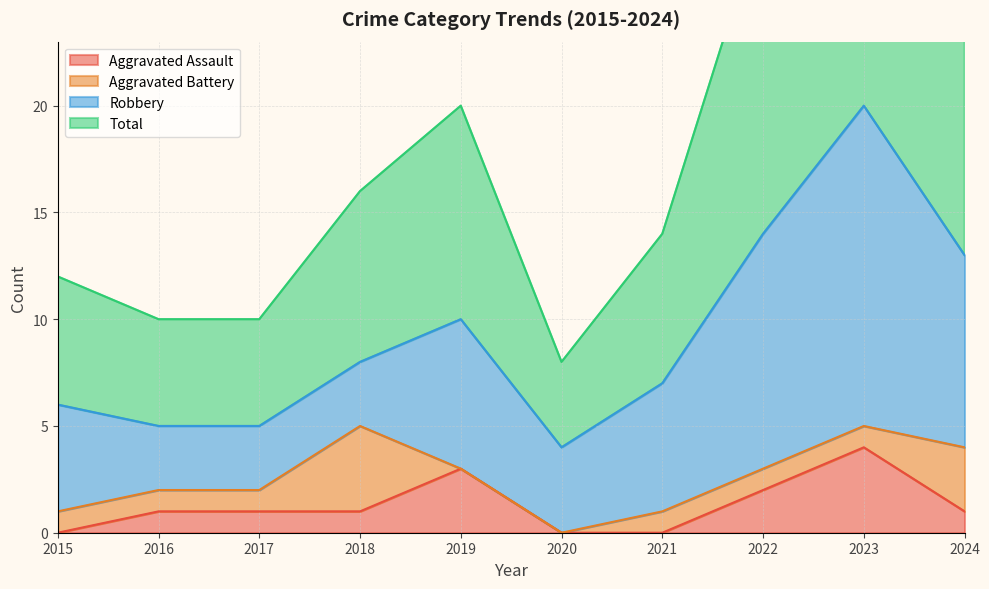

True or false: Total and Aggravated Assault intersect in this chart.

False